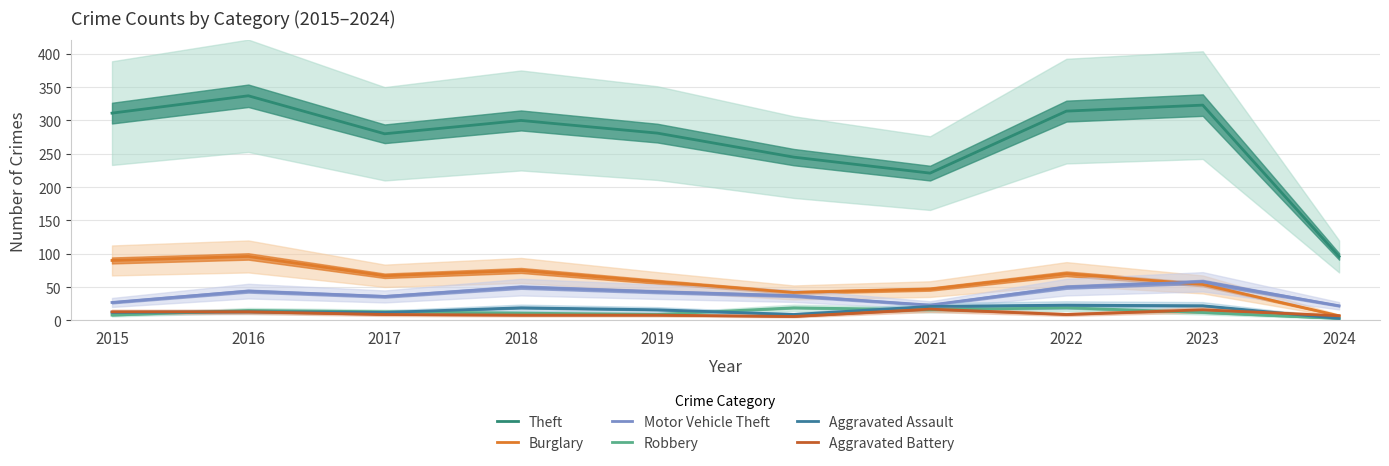

Where does the Aggravated Assault series first go above 16?

2018